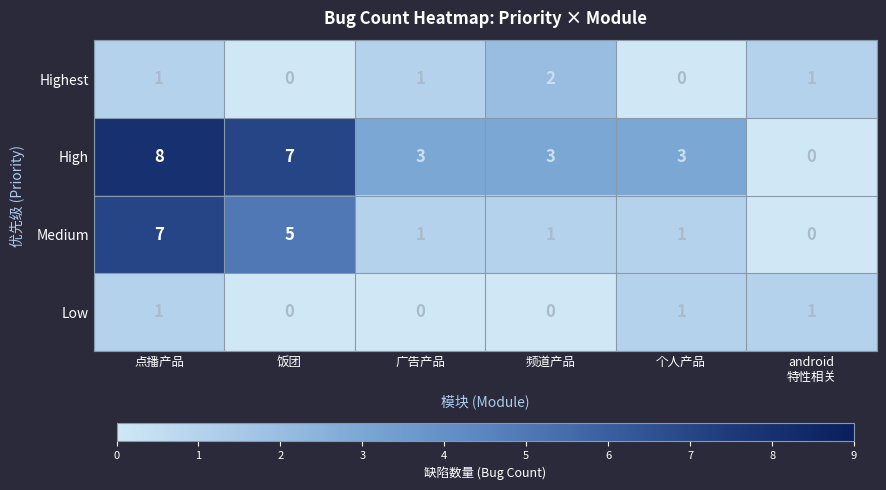

Is it true that High equals 3 at 点播产品?

False